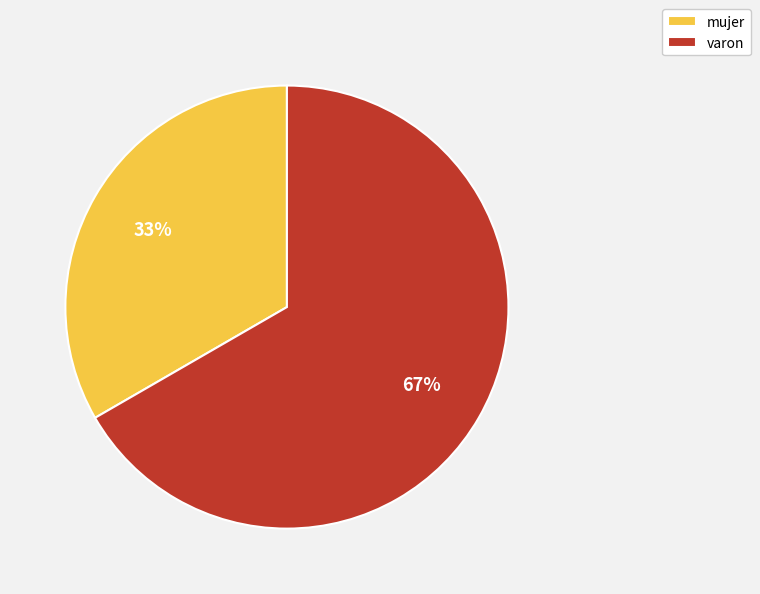

The varon slice represents 67% of the pie. True or false?

True